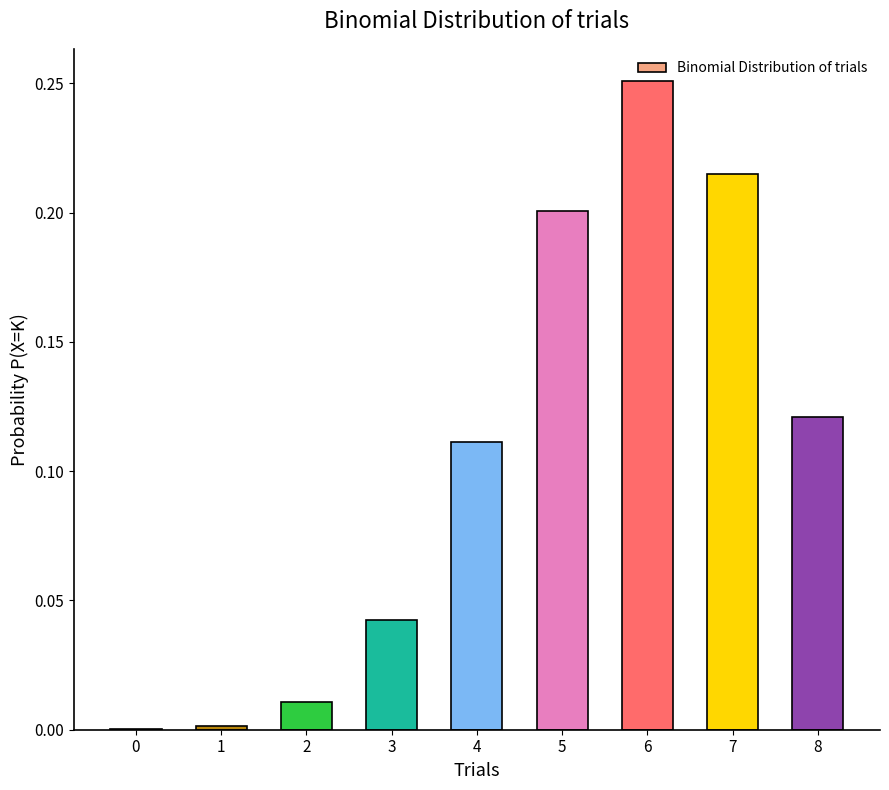

True or false: the data shows 0.0 at 3.

True